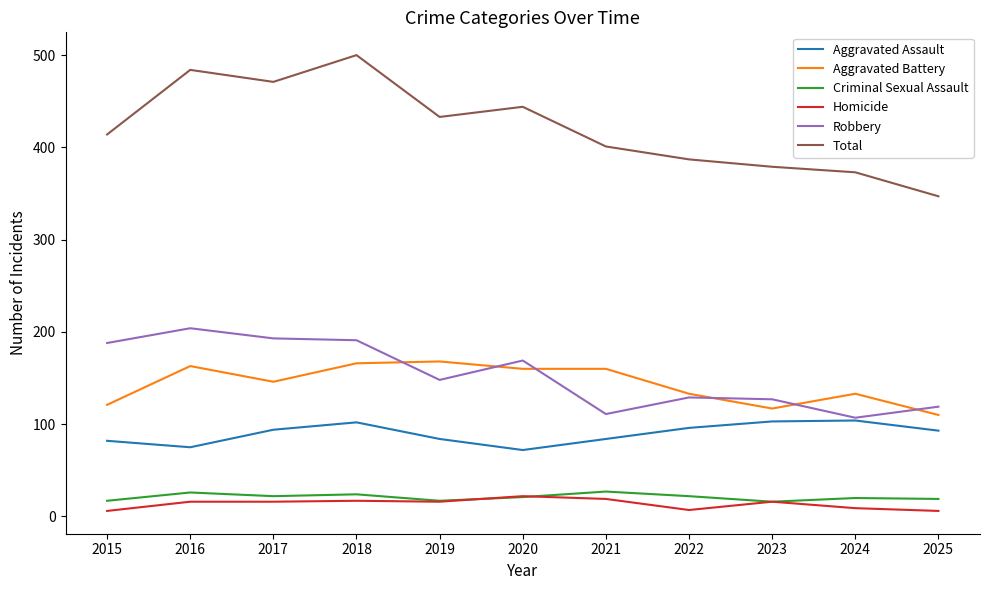

True or false: Total and Aggravated Battery cross at least once.

False